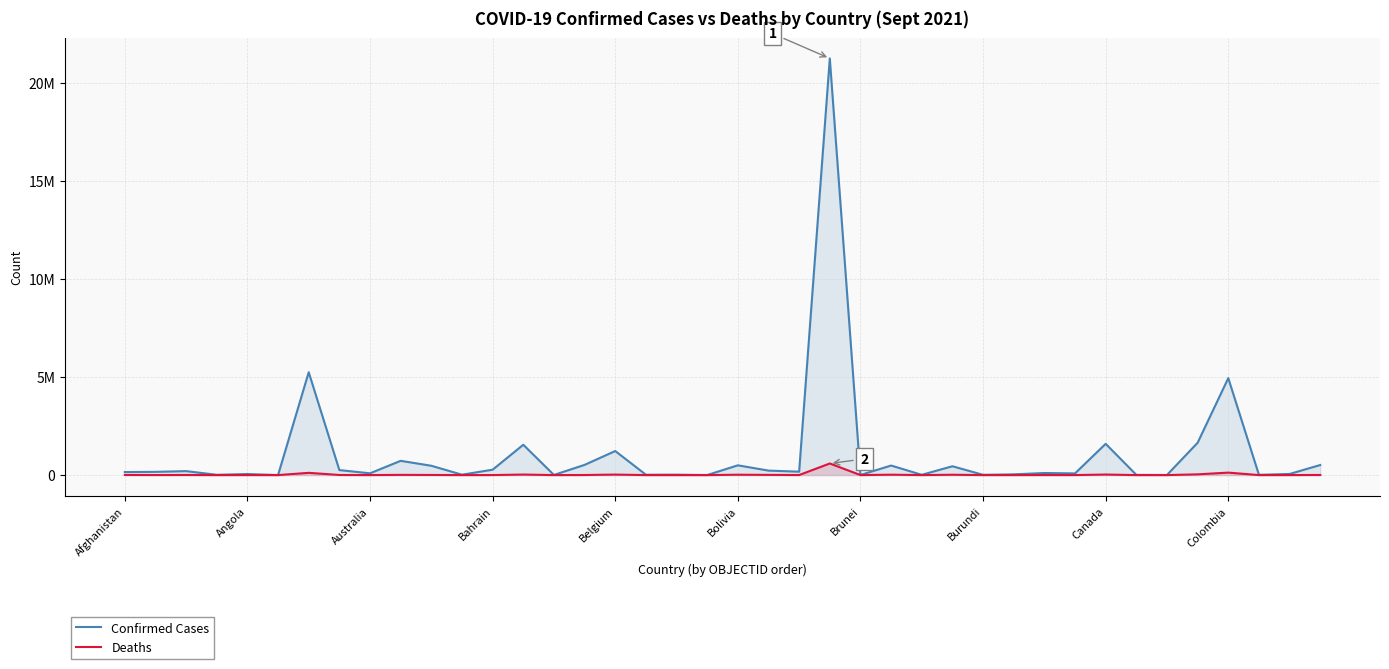

How many series are shown in this chart?

2